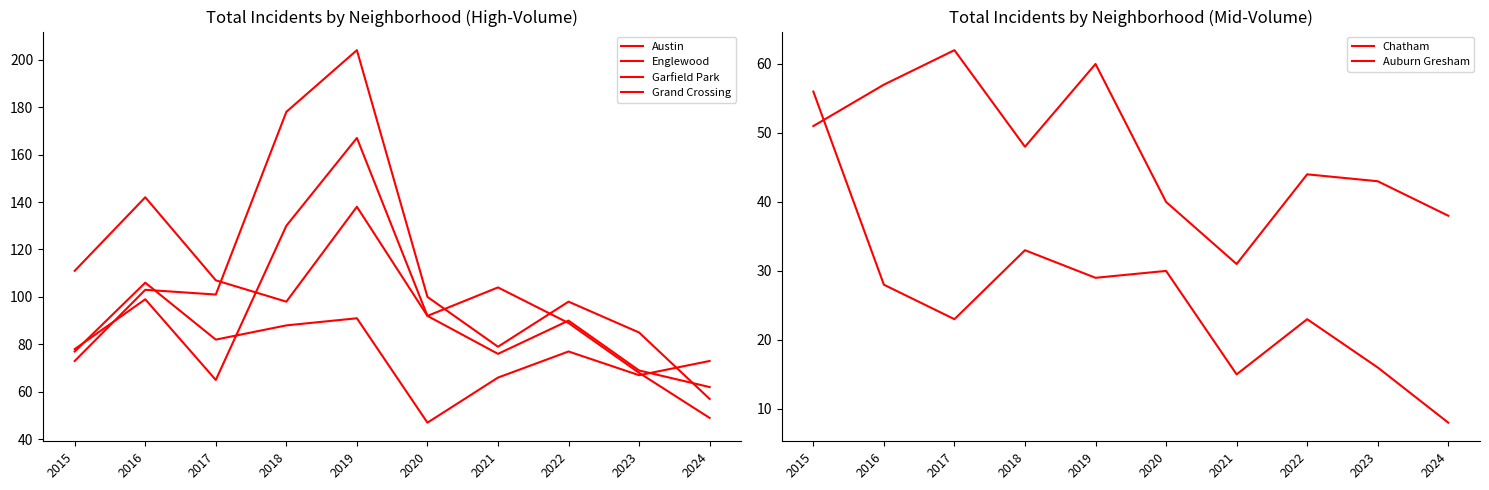

List the labels in order of Auburn Gresham value, smallest first.

2024, 2021, 2023, 2017, 2022, 2016, 2019, 2020, 2018, 2015